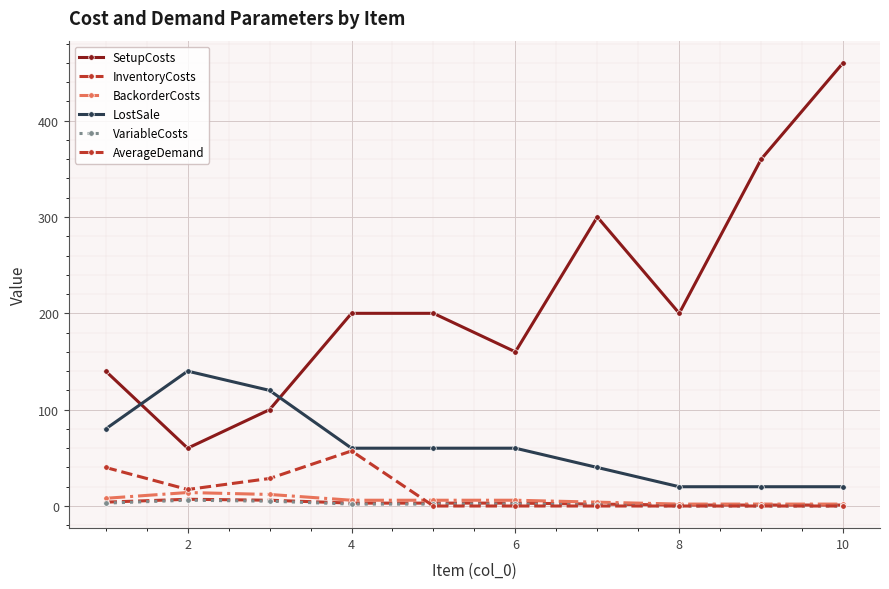

At how many categories does at least one series exceed 72?

10